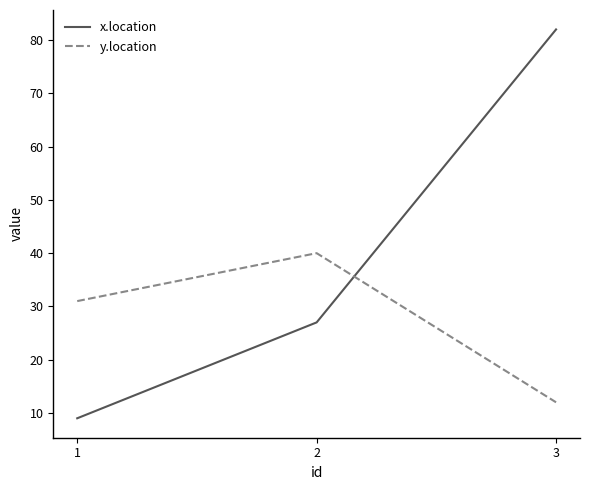

What is the difference between the highest and lowest values at 3?

70